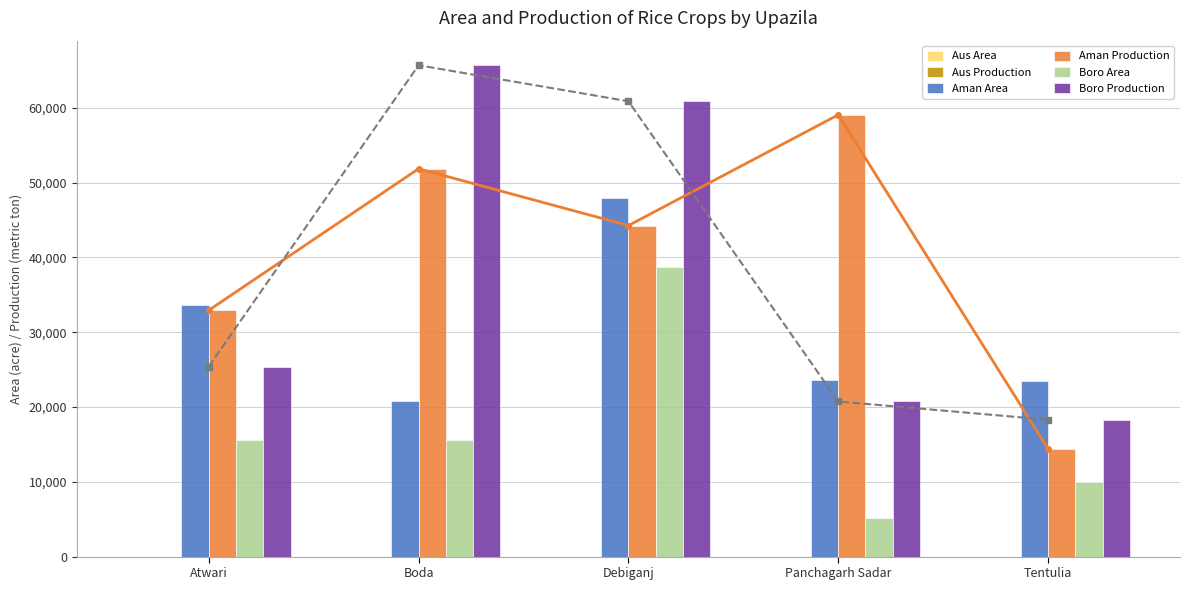

At how many categories does at least one series exceed 64285?

1